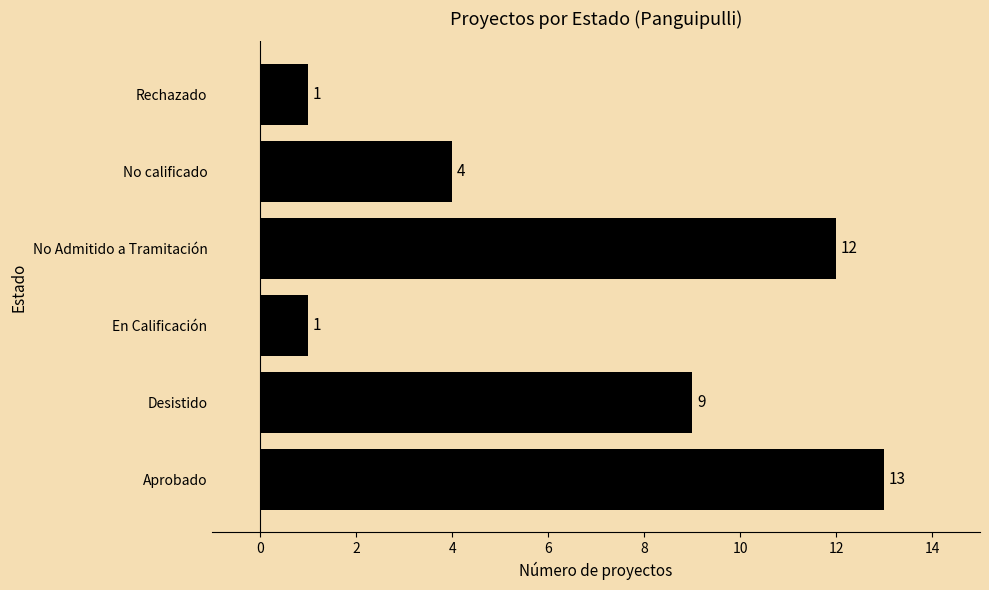

True or false: the data shows 13 at Aprobado.

True